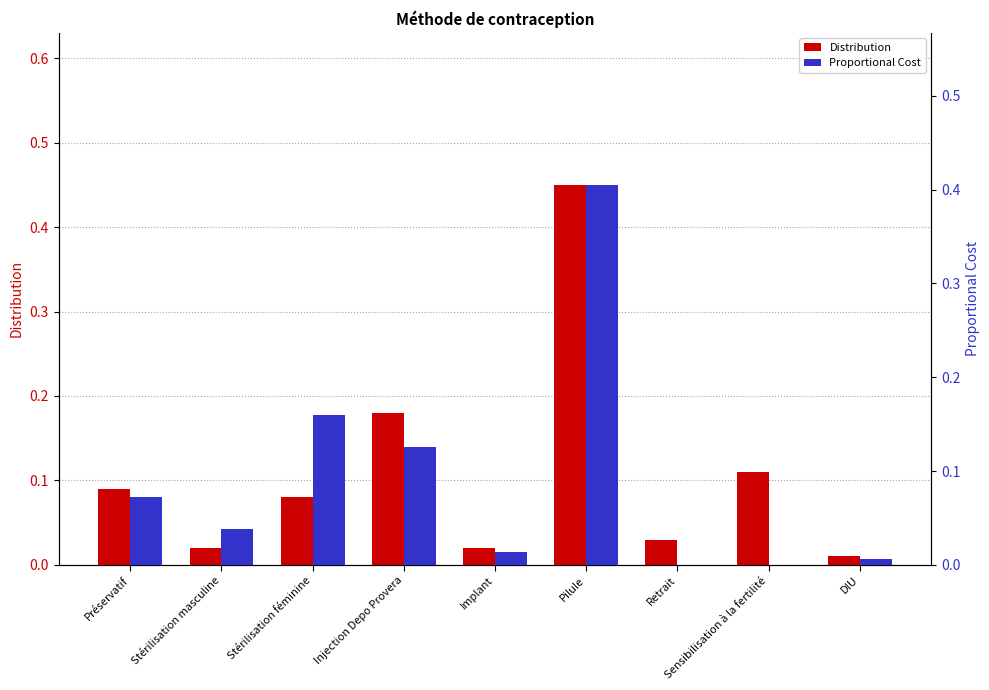

At which label is Distribution closest to 0?

DIU